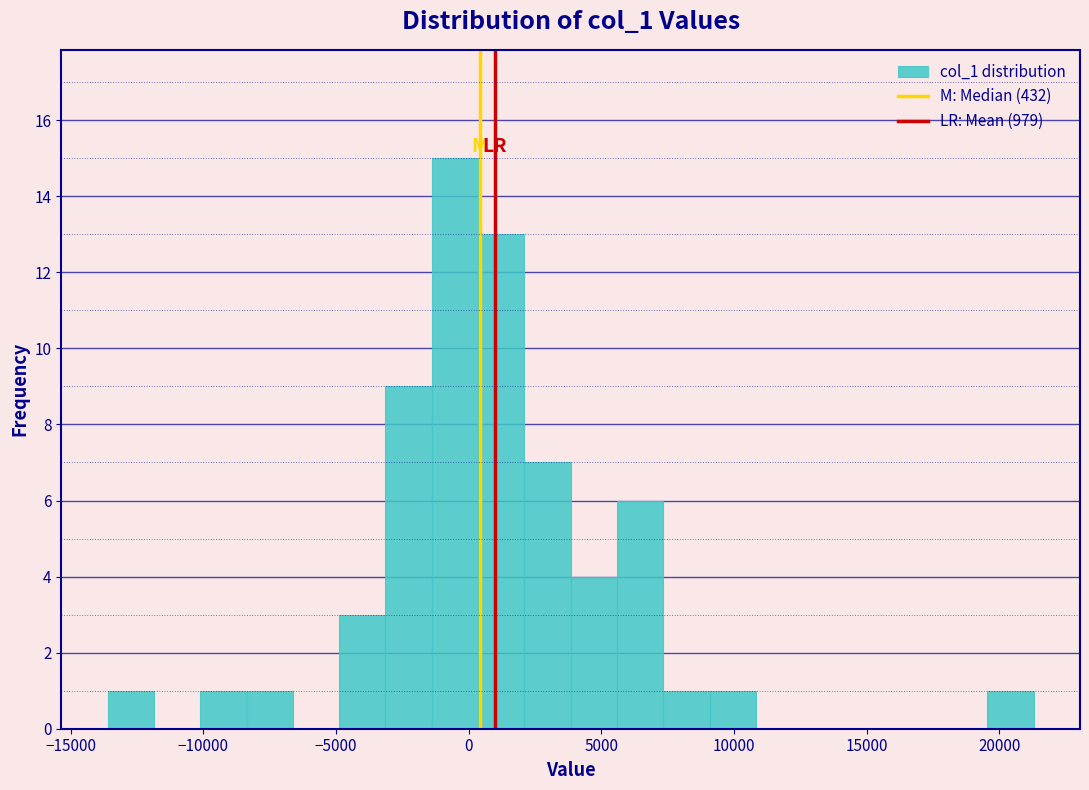

Around what value on the x-axis is the tallest bar? Give the approximate position of its centre, as read against the axis.

-500